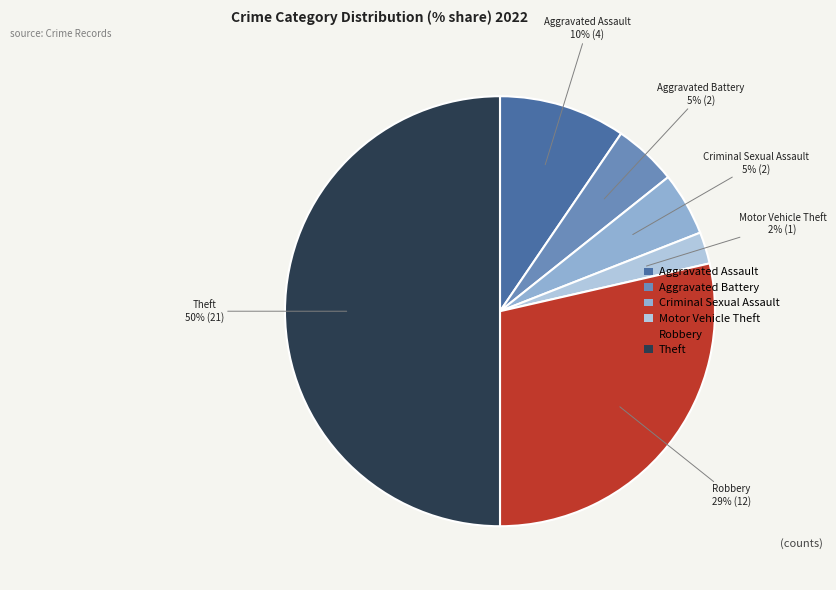

Between Robbery and Criminal Sexual Assault, which is larger?

Robbery